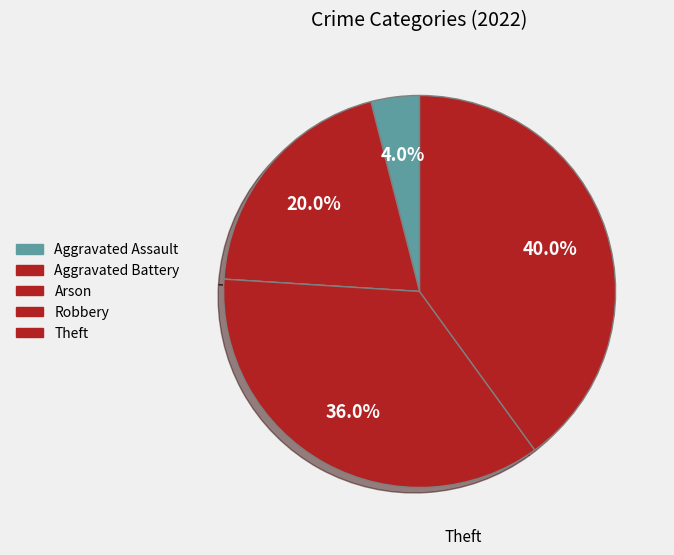

To the nearest percent, what is the combined percentage of Aggravated Battery and Arson?

20%